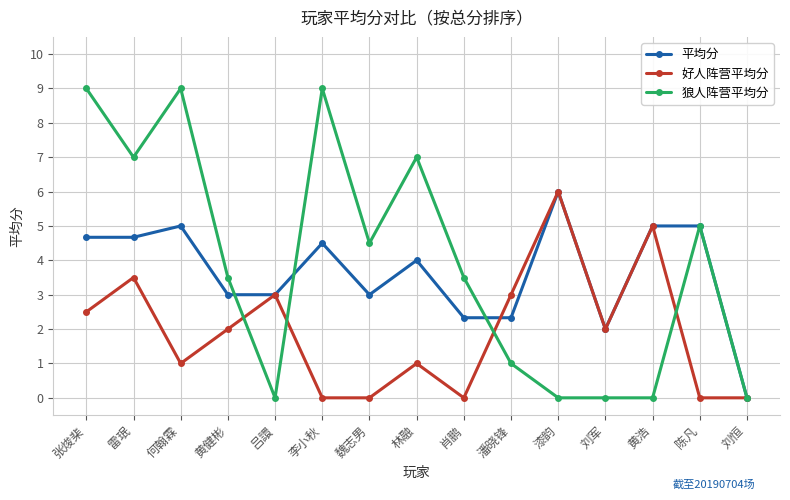

Count the number of data series in this chart.

3